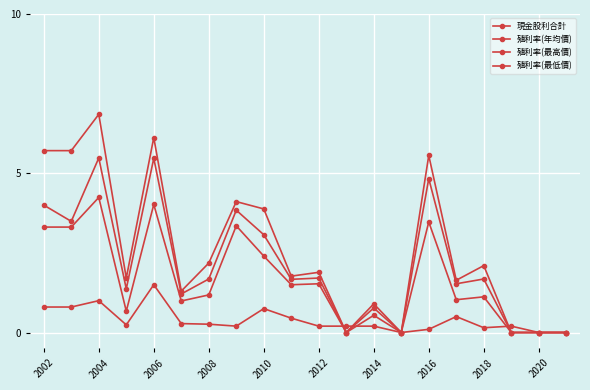

How many categories are shown in the chart?

20